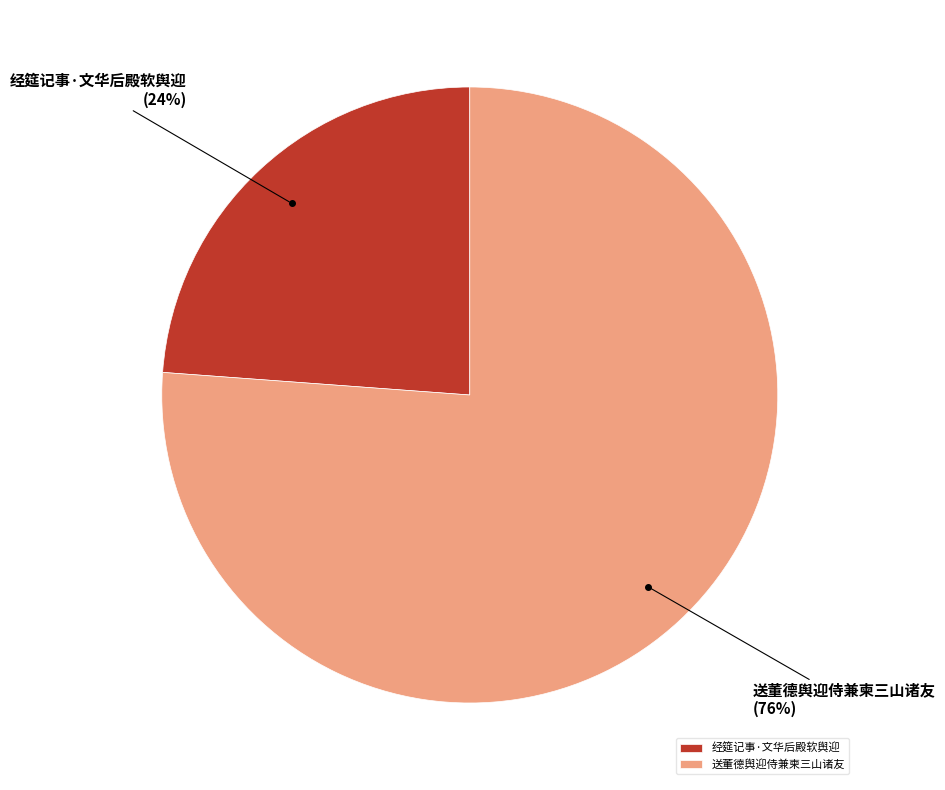

Is there a majority slice in this chart?

Yes